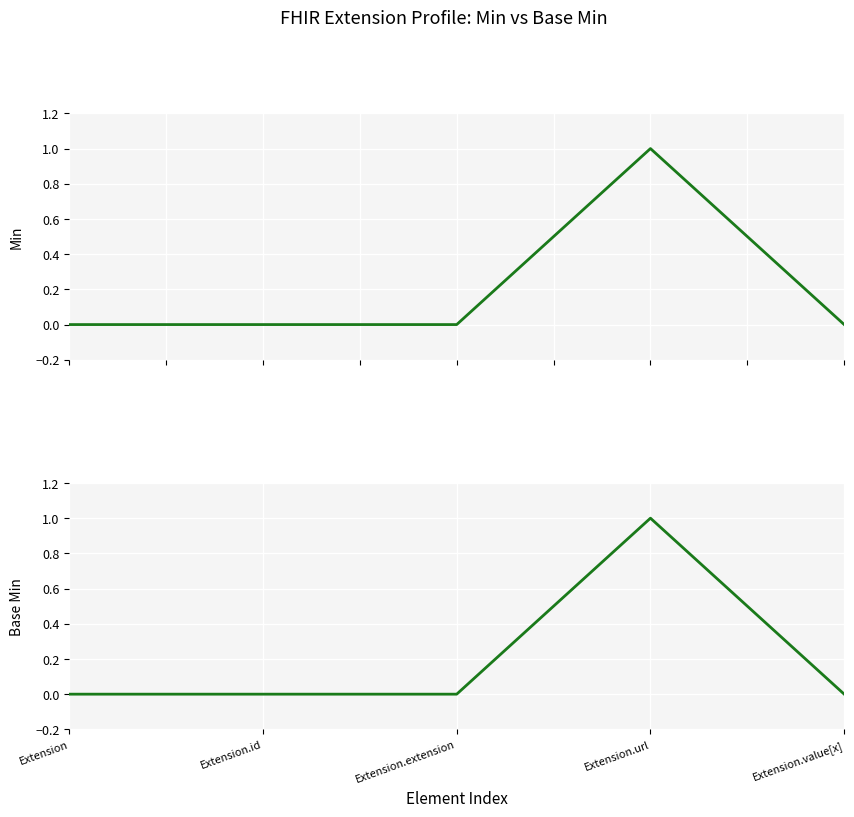

Which series has the largest total across all categories?

Min